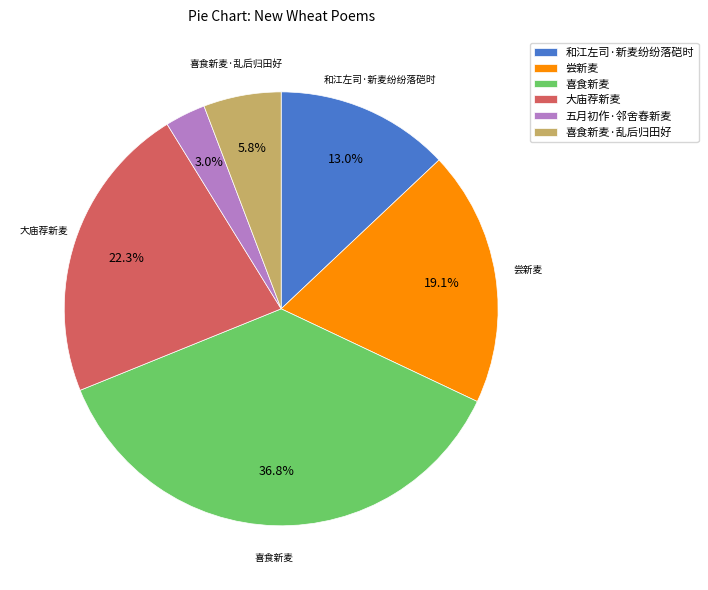

The 尝新麦 slice represents 33% of the pie. True or false?

False